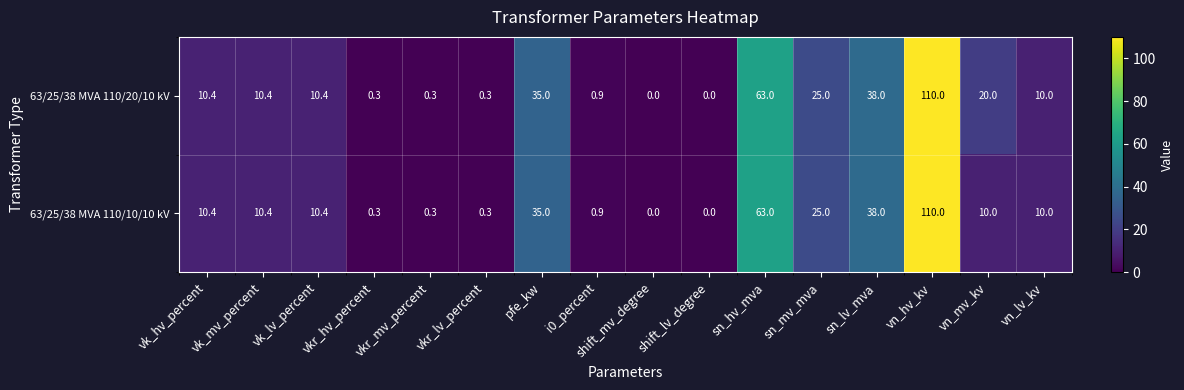

The value of 63/25/38 MVA 110/20/10 kV at vn_mv_kv is 20.0. True or false?

True